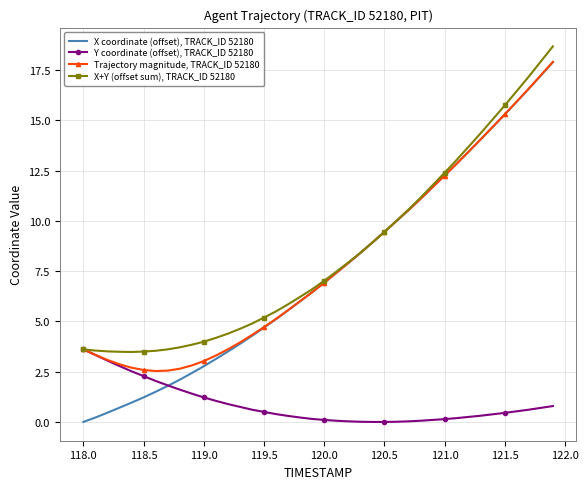

Rank the series by their maximum value, from highest to lowest.

X+Y (offset sum), TRACK_ID 52180, Trajectory magnitude, TRACK_ID 52180, X coordinate (offset), TRACK_ID 52180, Y coordinate (offset), TRACK_ID 52180